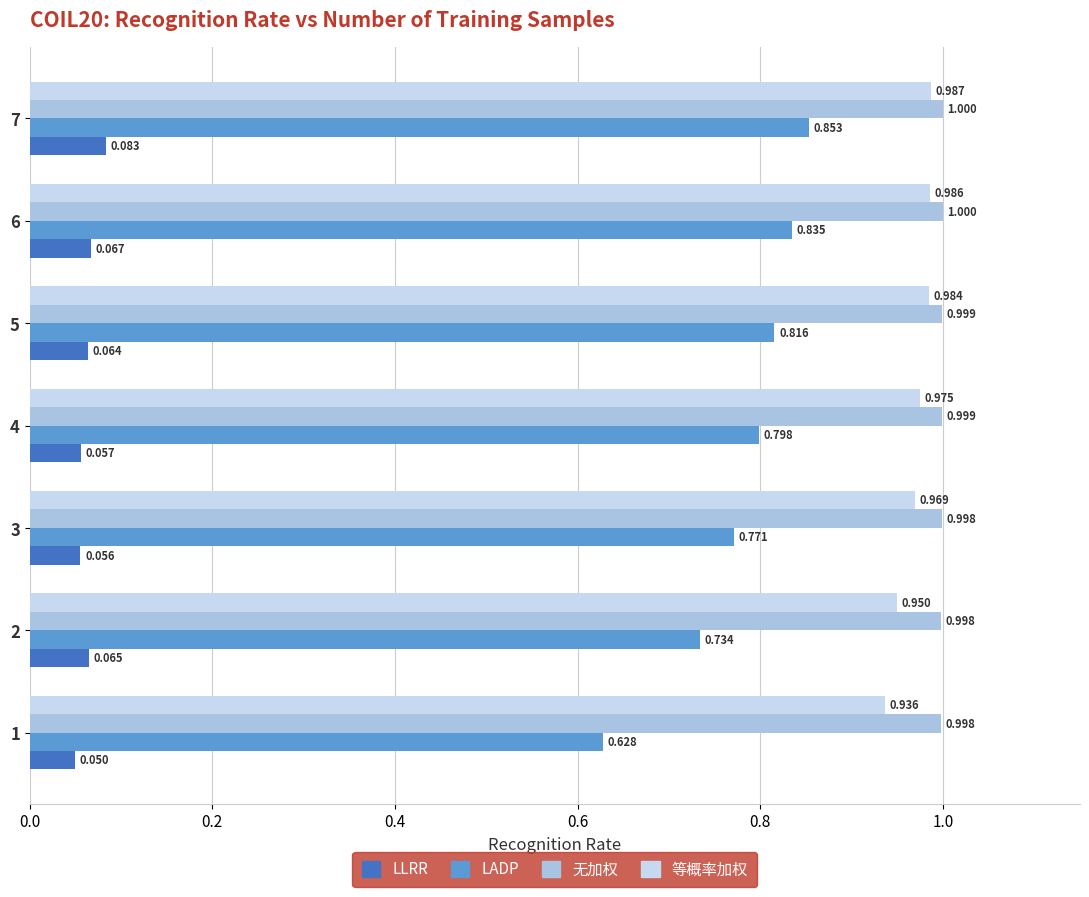

Count the number of categories in the chart.

7